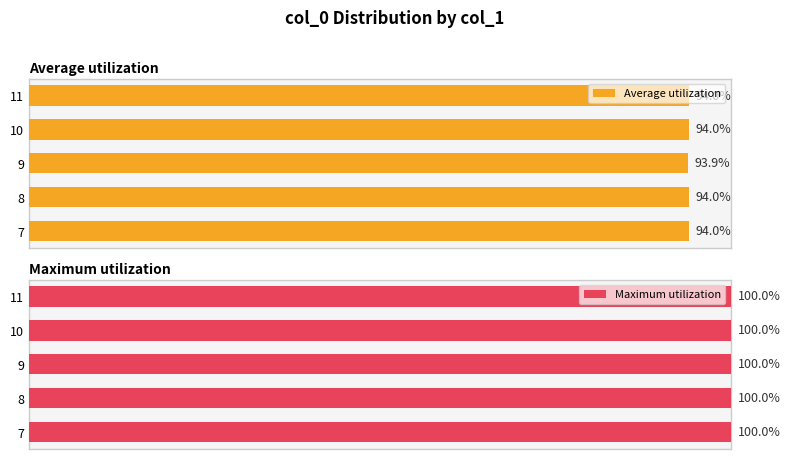

What is the difference between the maximum and minimum values in the Average utilization series?

0.2